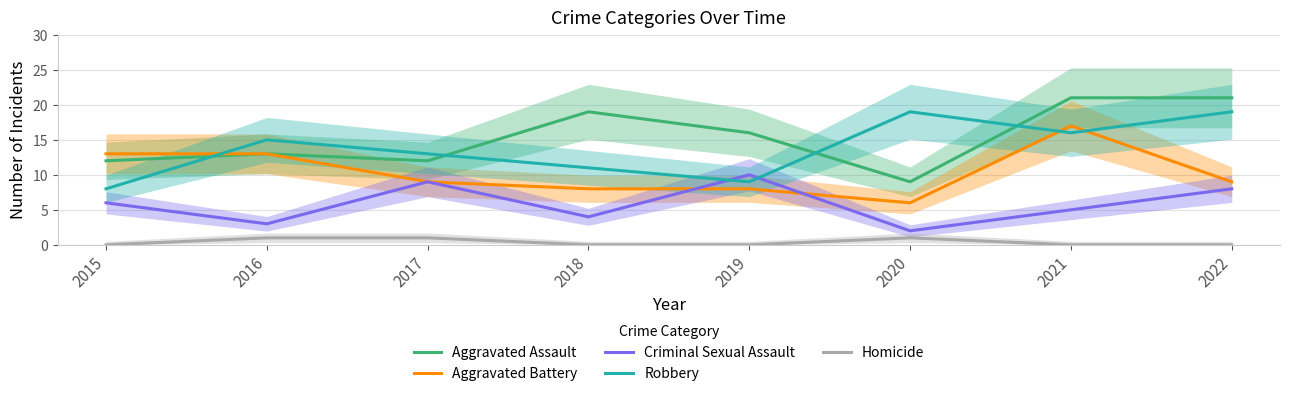

What is the sum of the Aggravated Battery values at 2018 and 2022?

17